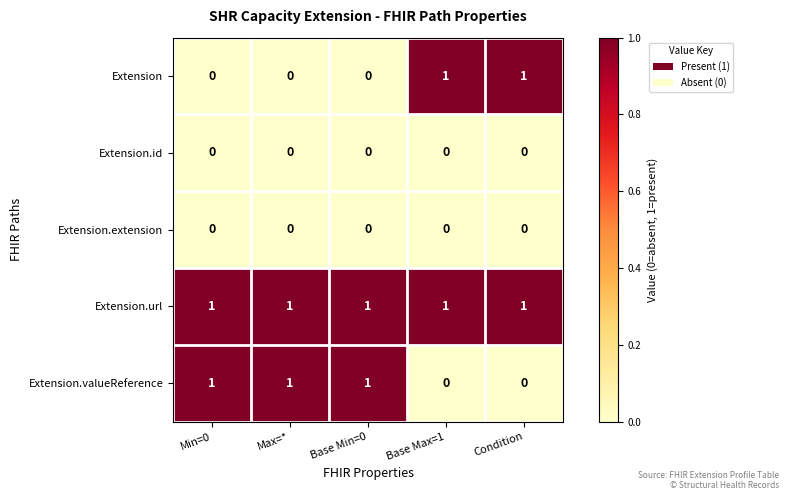

How many Extension values are between 0 and 1?

5